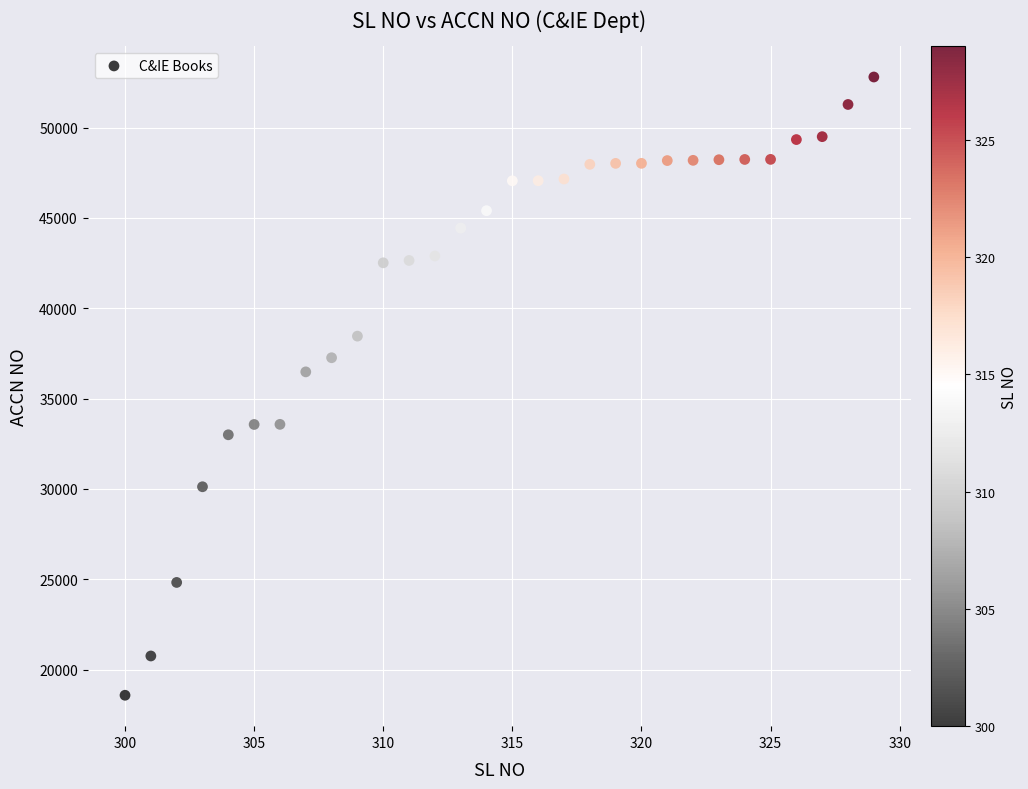

What Y value in the scatter plot is closest to 35691?

36480